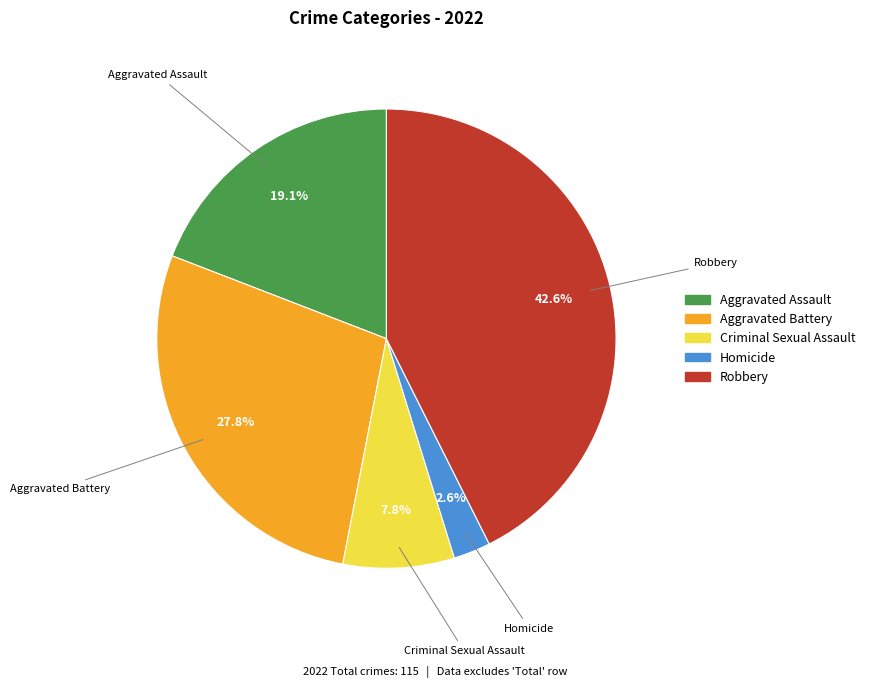

To the nearest percent, what is the average slice percentage?

20%